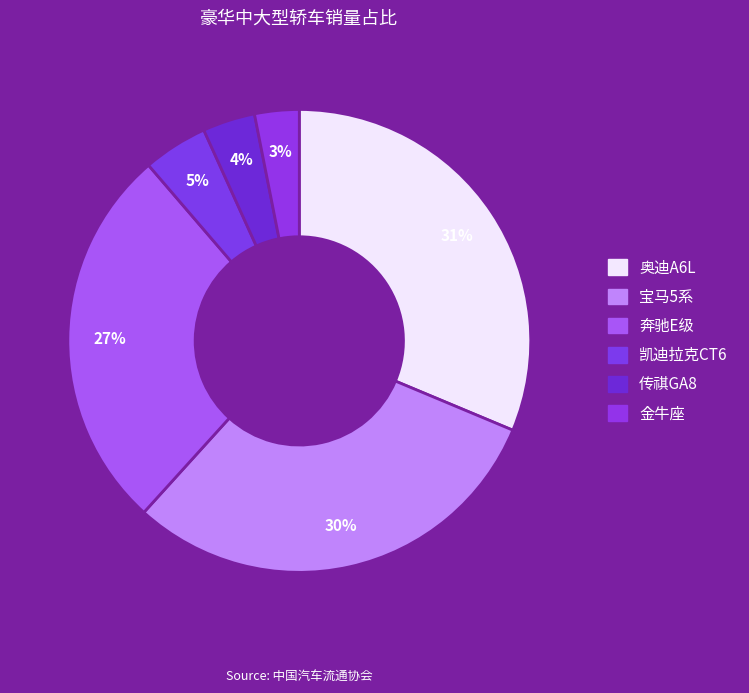

To the nearest percent, what is the average slice percentage?

17%